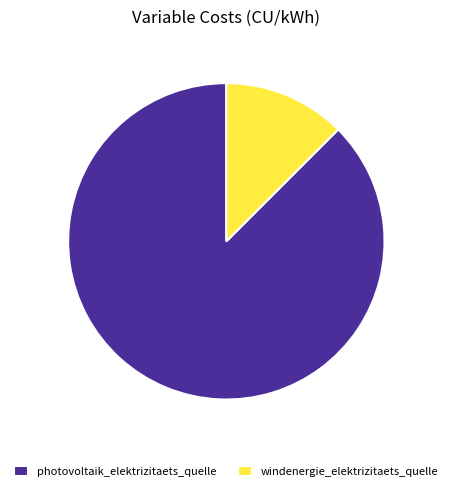

Which has a higher value, photovoltaik_elektrizitaets_quelle or windenergie_elektrizitaets_quelle?

photovoltaik_elektrizitaets_quelle